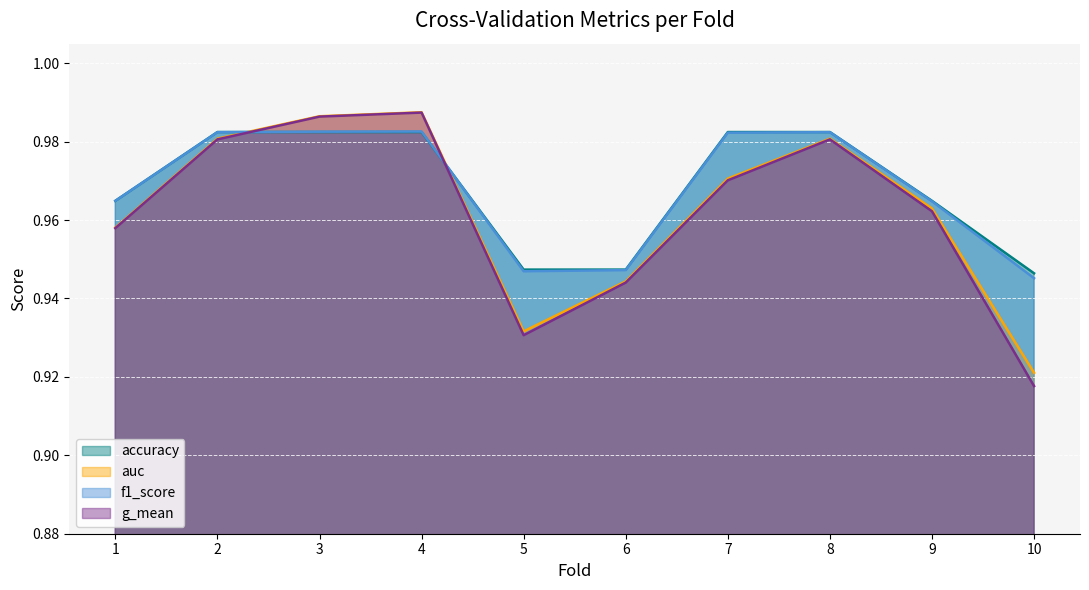

Where is accuracy nearest to the value 0?

10